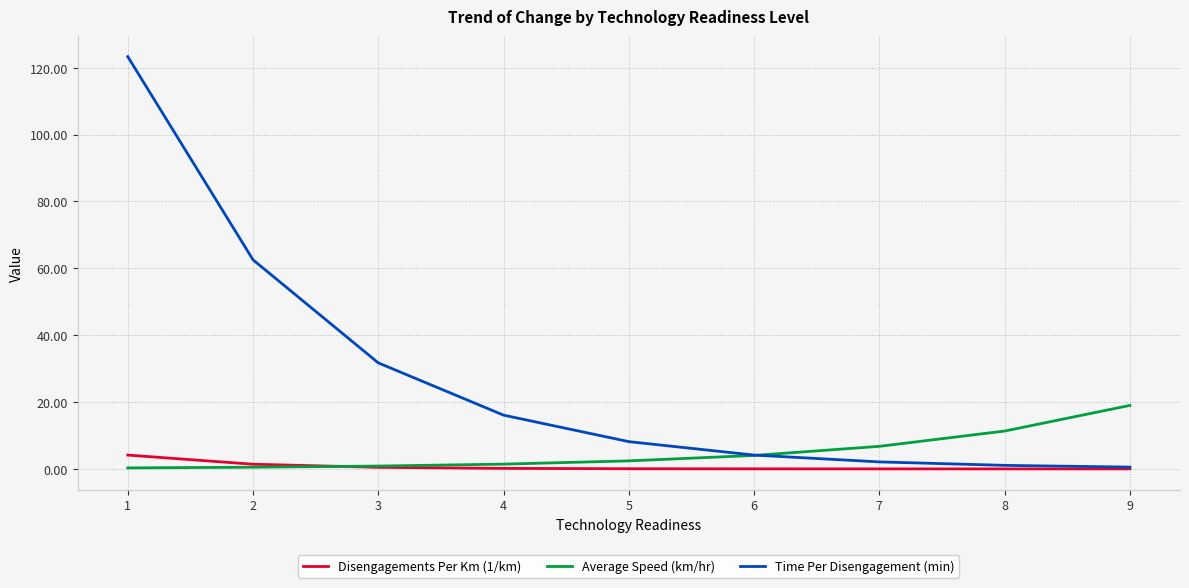

Which category has the highest value in the Average Speed (km/hr) series?

9